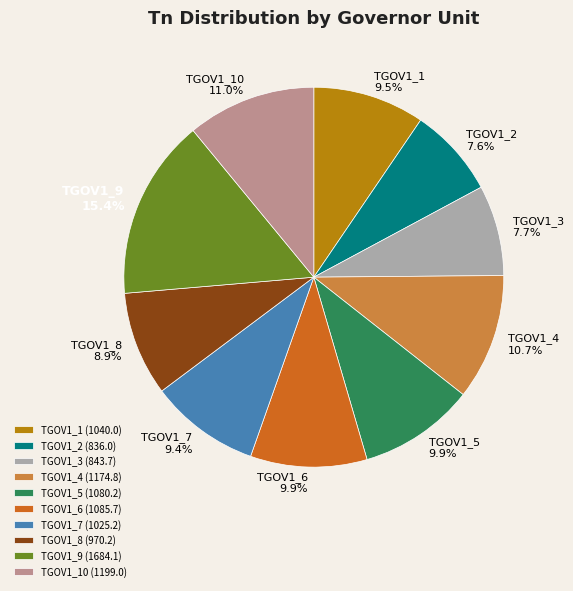

To the nearest percent, what is the difference between the TGOV1_8 and TGOV1_1 slice percentages?

1%